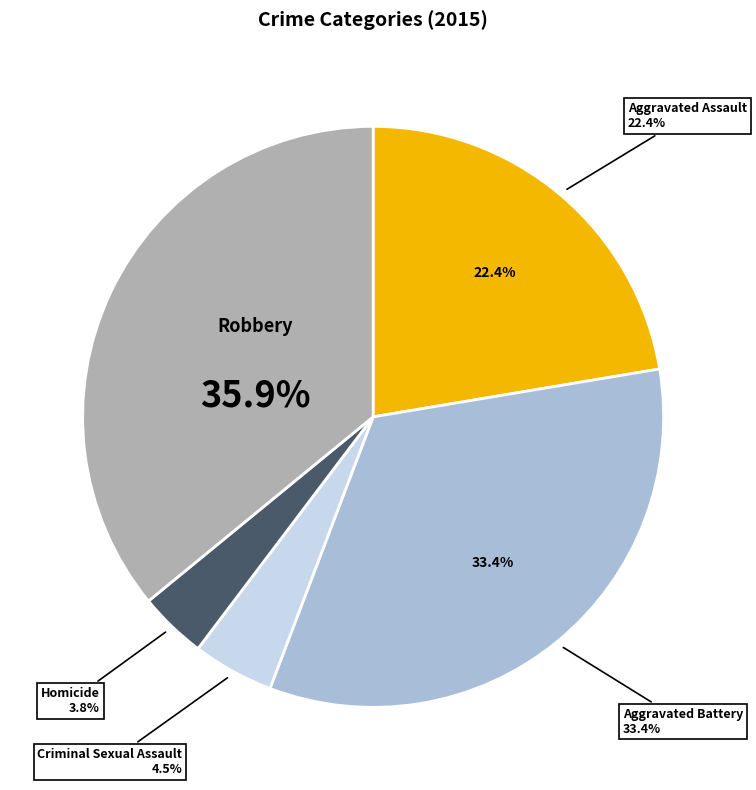

The Homicide slice represents 1% of the pie. True or false?

False